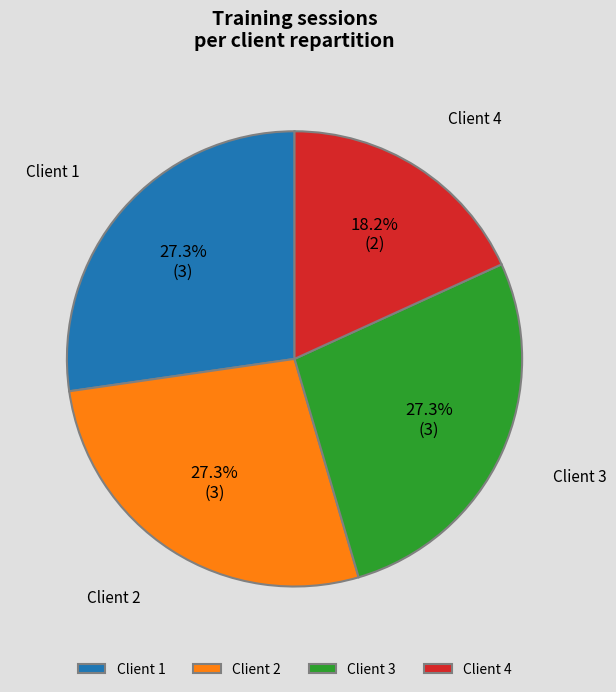

Which has a higher value, Client 1 or Client 4?

Client 1